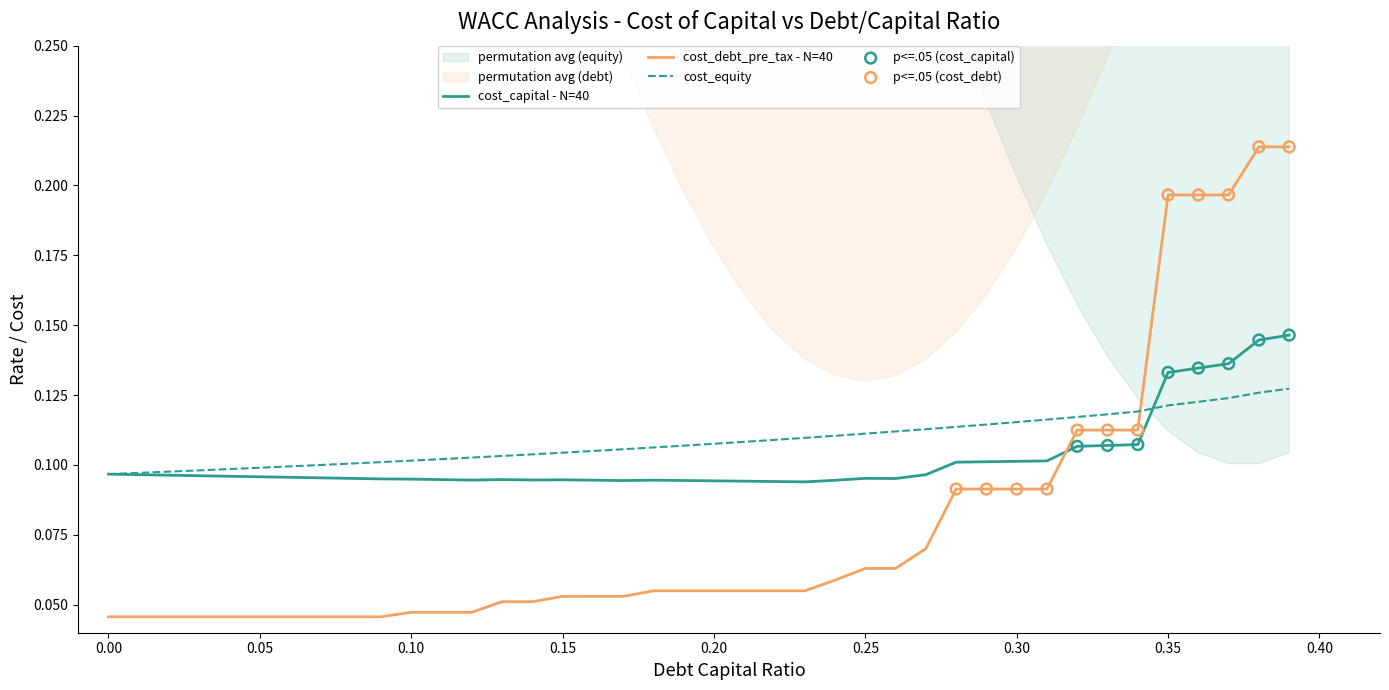

At how many categories does at least one series exceed 0?

40